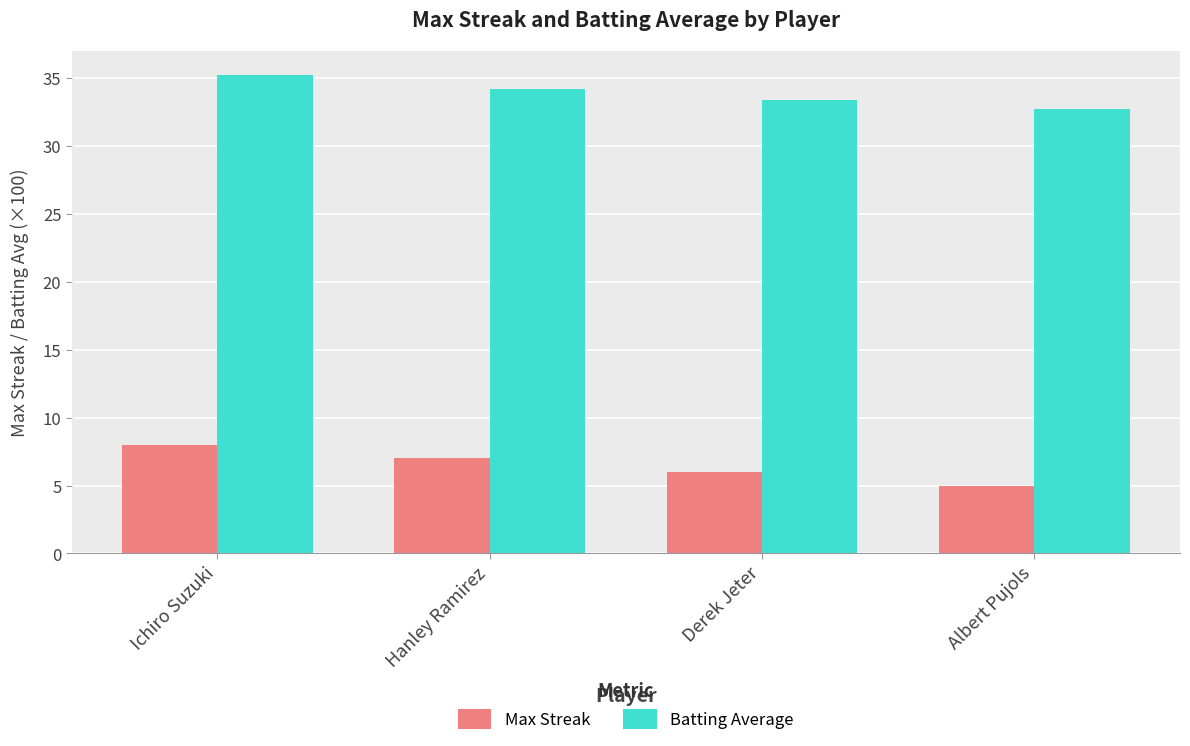

Is it true that Batting Average equals 51.9 at Ichiro Suzuki?

False